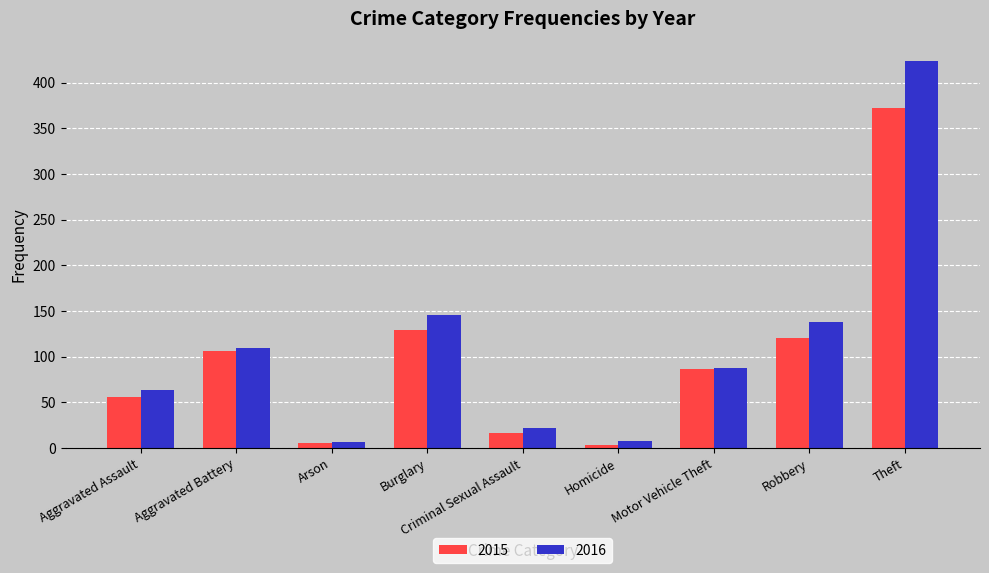

Rank the series by their maximum value, from lowest to highest.

2015, 2016